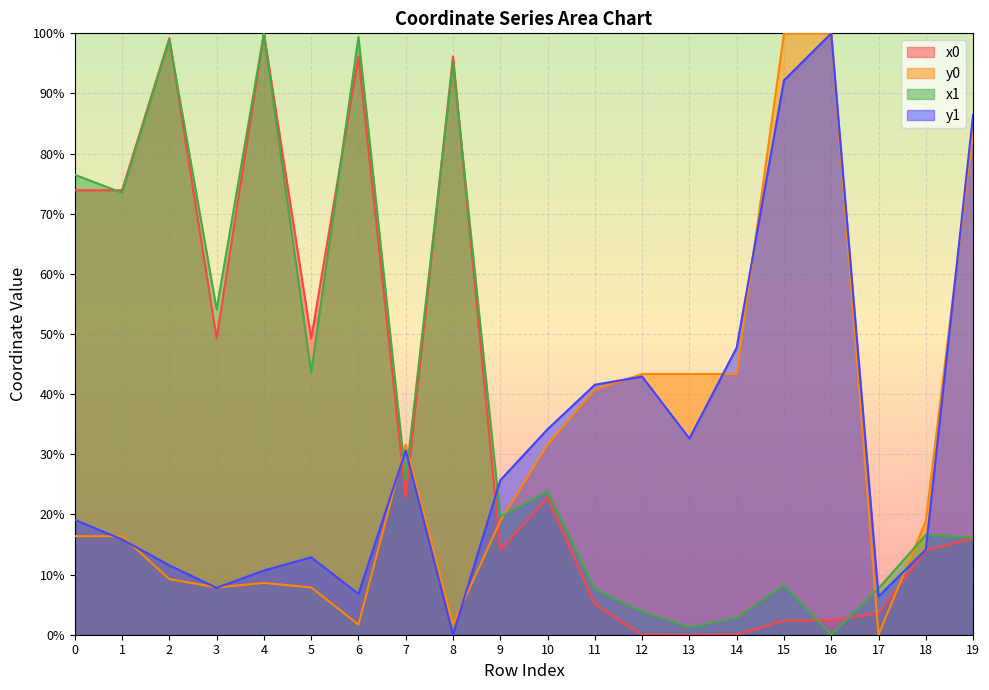

What are all the series names shown in the legend?

x0, y0, x1, y1